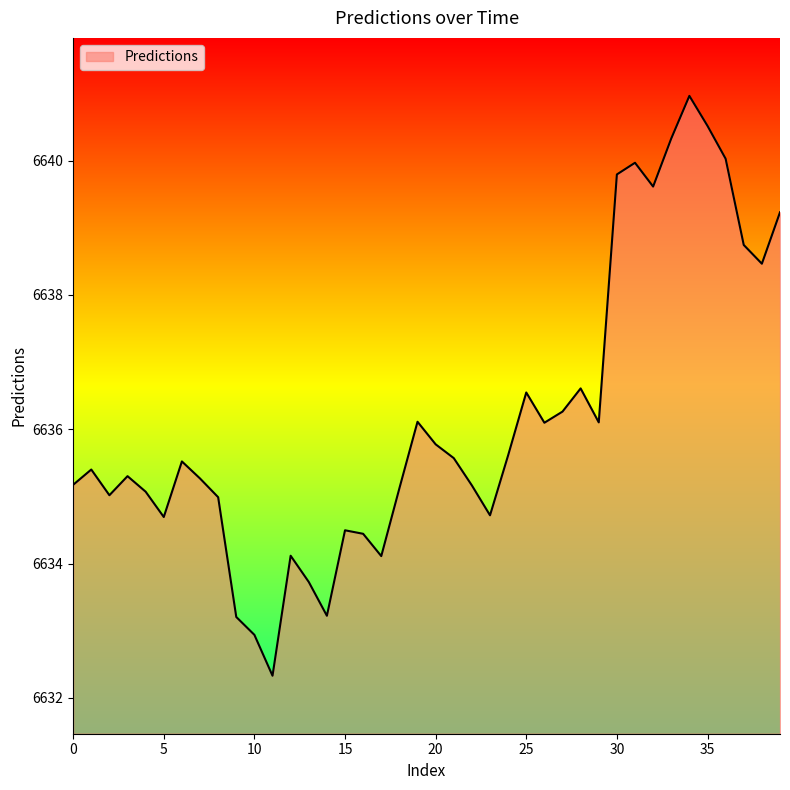

What is the maximum value shown in the chart?

6641.0